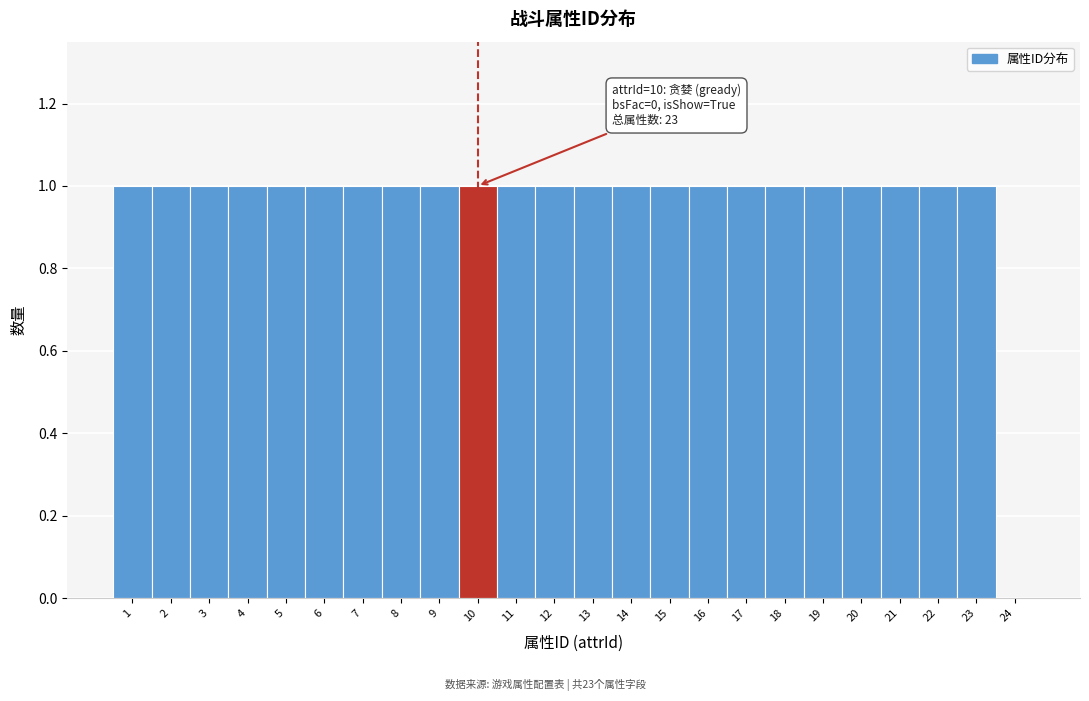

Reading left to right, transcribe all the data shown in this chart.

1=1	2=1	3=1	4=1	5=1	6=1	7=1	8=1	9=1	10=1	11=1	12=1	13=1	14=1	15=1	16=1	17=1	18=1	19=1	20=1	21=1	22=1	23=1	24=0